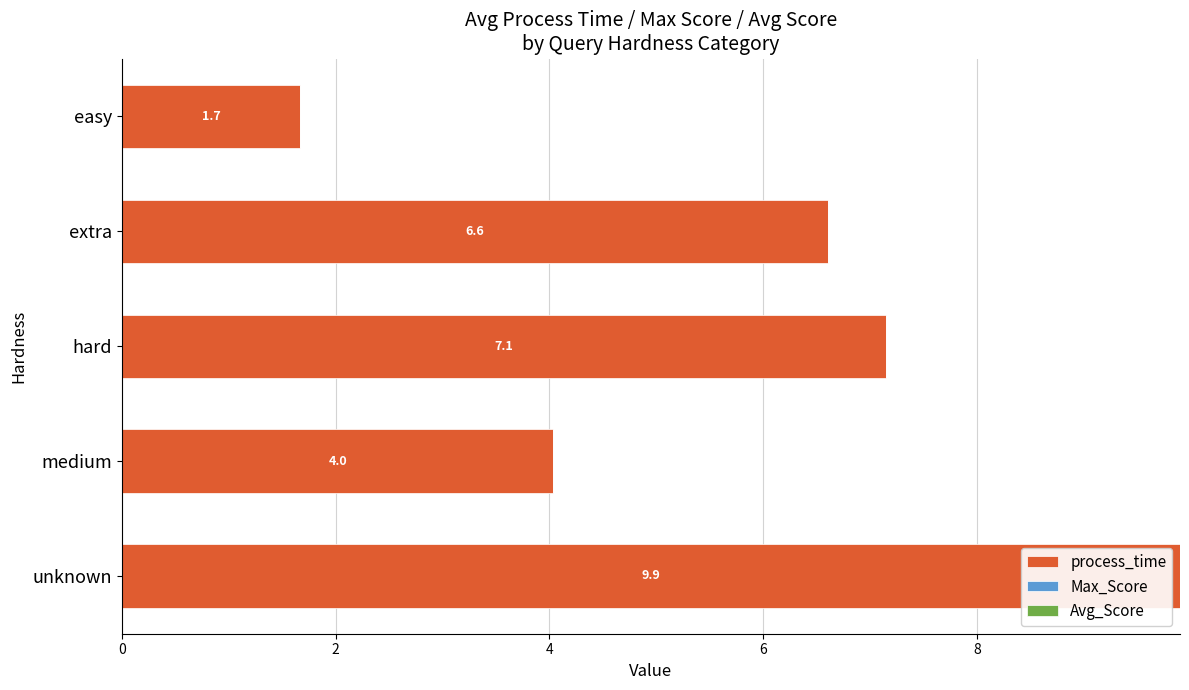

Reading top to bottom, what are all the values shown in this chart?

1.7	6.6	7.1	4.0	9.9